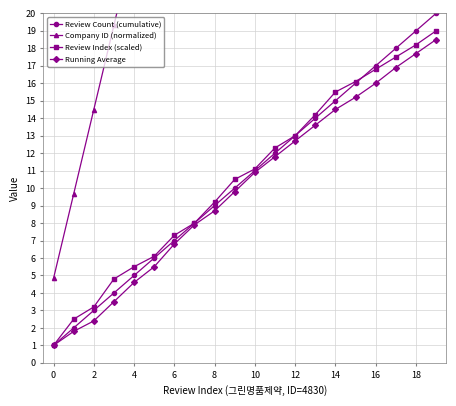

How many values in the Review Index (scaled) series are below 11?

10